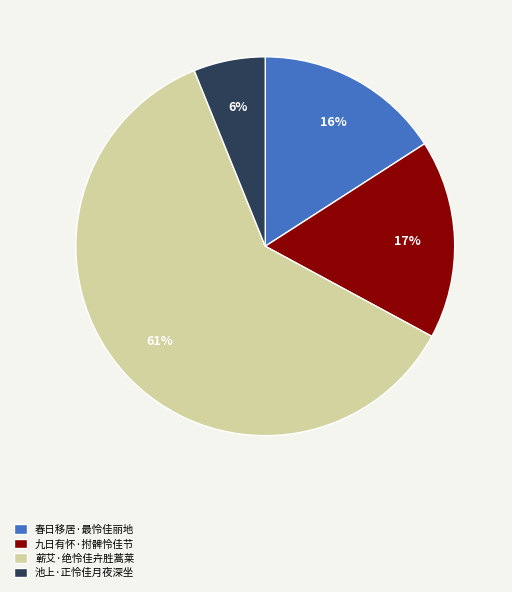

Which category has the biggest portion of the pie?

蕲艾·绝怜佳卉胜蒿莱